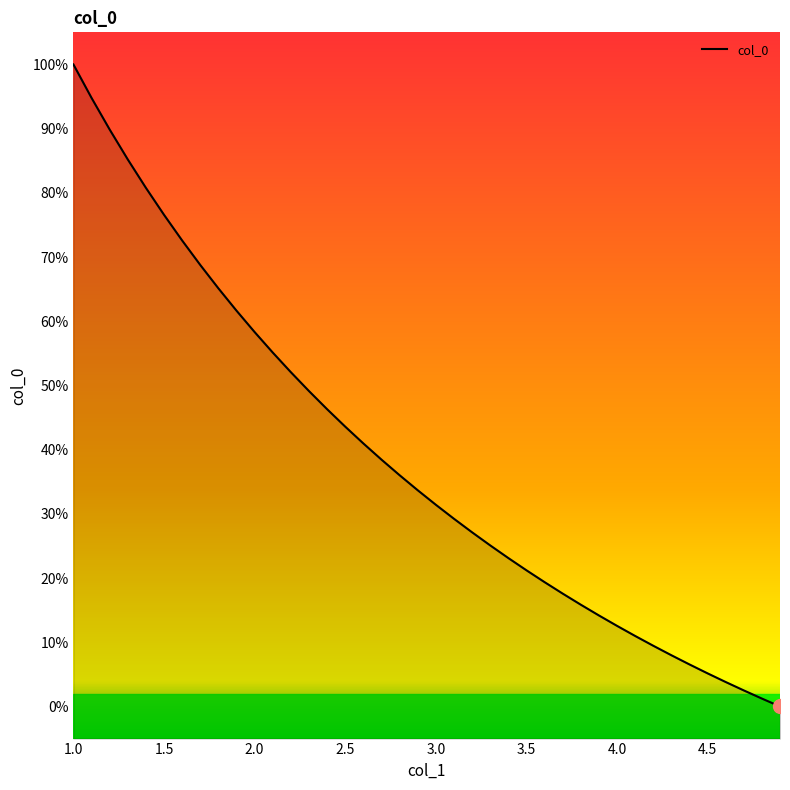

What is the greatest value displayed?

1.0